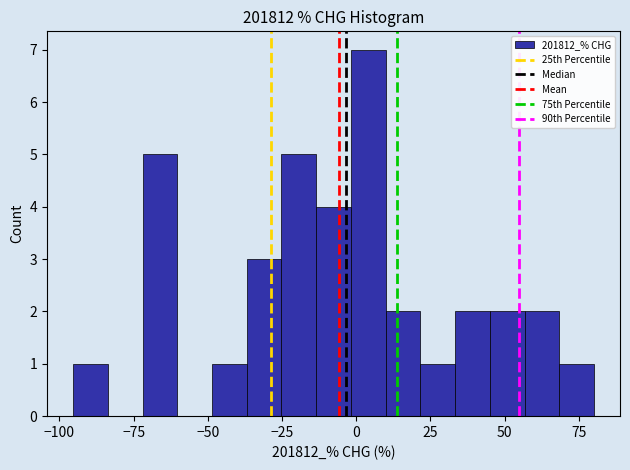

Around what value on the x-axis is the tallest bar? Give the approximate position of its centre, as read against the axis.

5